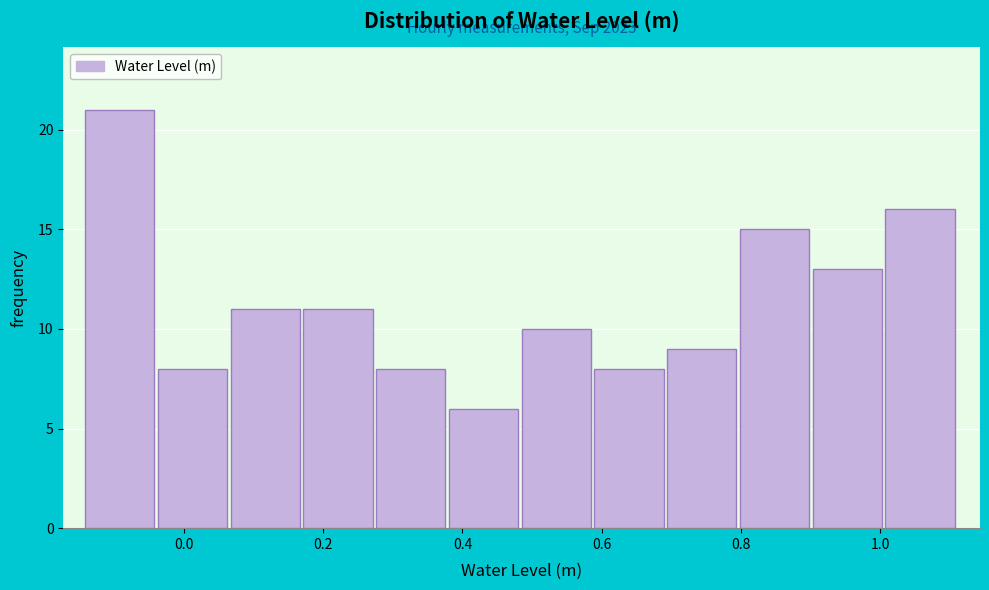

Over which range of the x-axis is the bar tallest?

-0.14 to -0.04